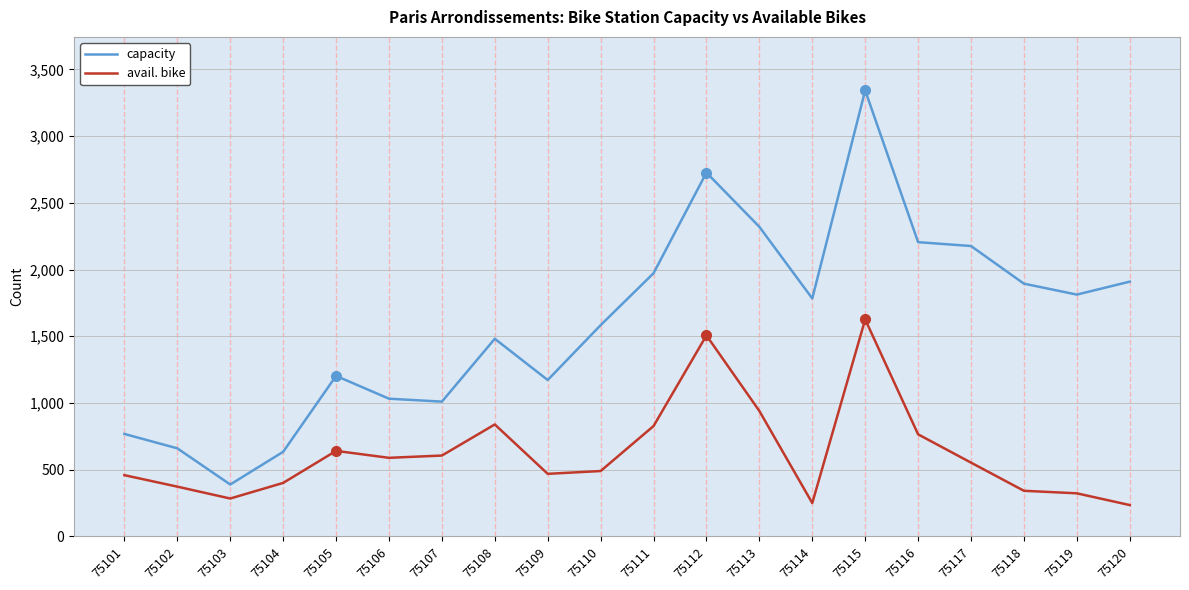

How many lines are shown in the chart?

2